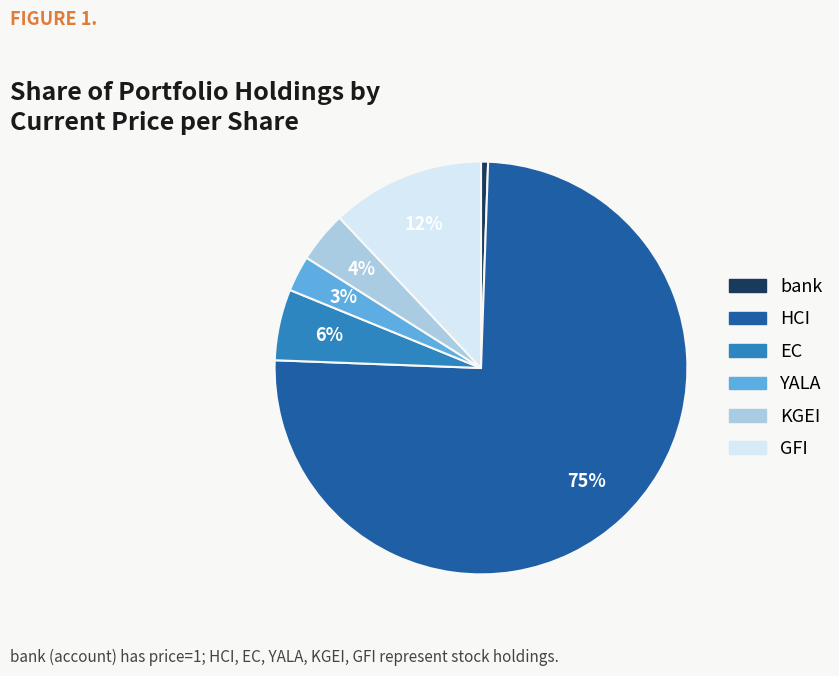

Which category accounts for the majority?

HCI